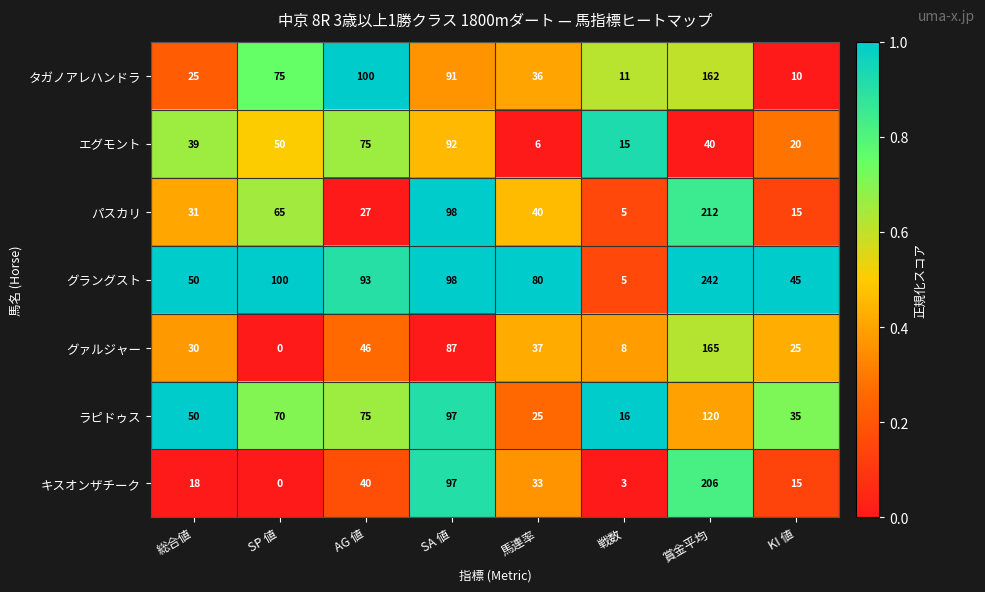

Rank the series by their maximum value, from highest to lowest.

グラングスト, パスカリ, キスオンザチーク, グァルジャー, タガノアレハンドラ, ラピドゥス, エグモント